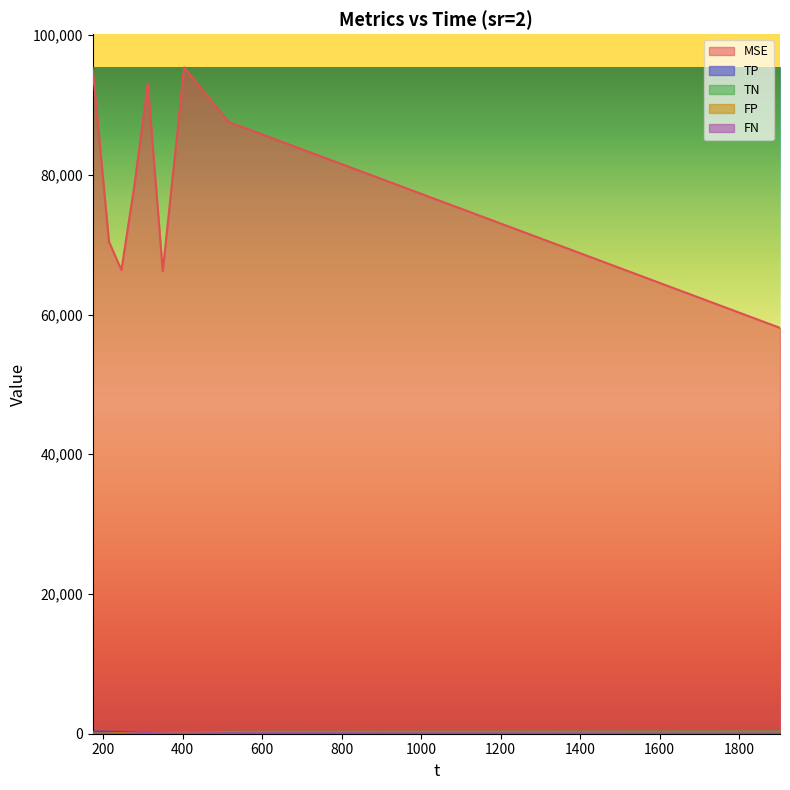

What are all the series names shown in the legend?

MSE, TP, TN, FP, FN